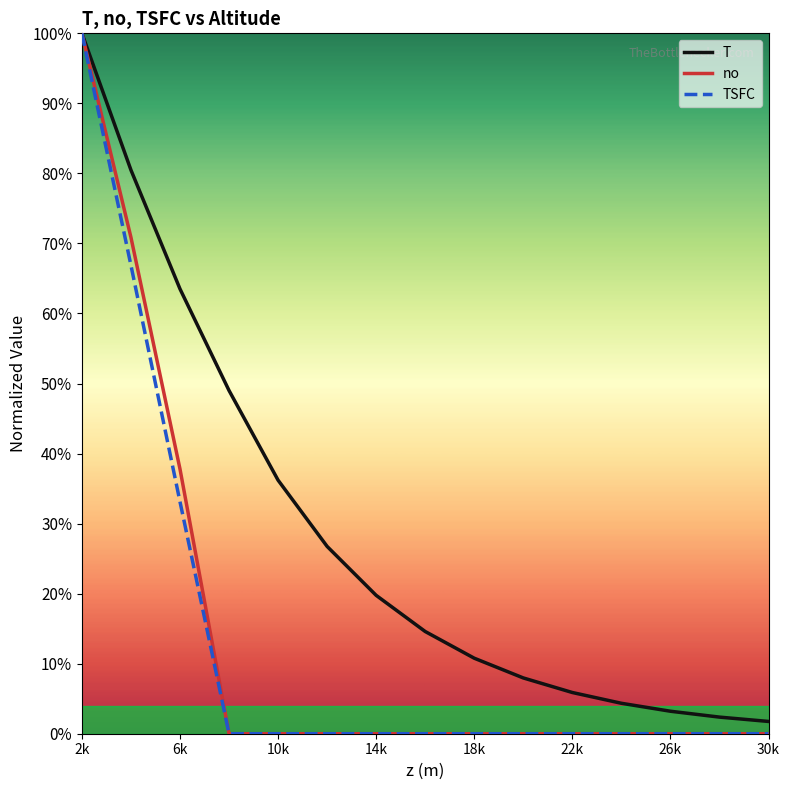

Is this an area chart (filled region under the line)?

No